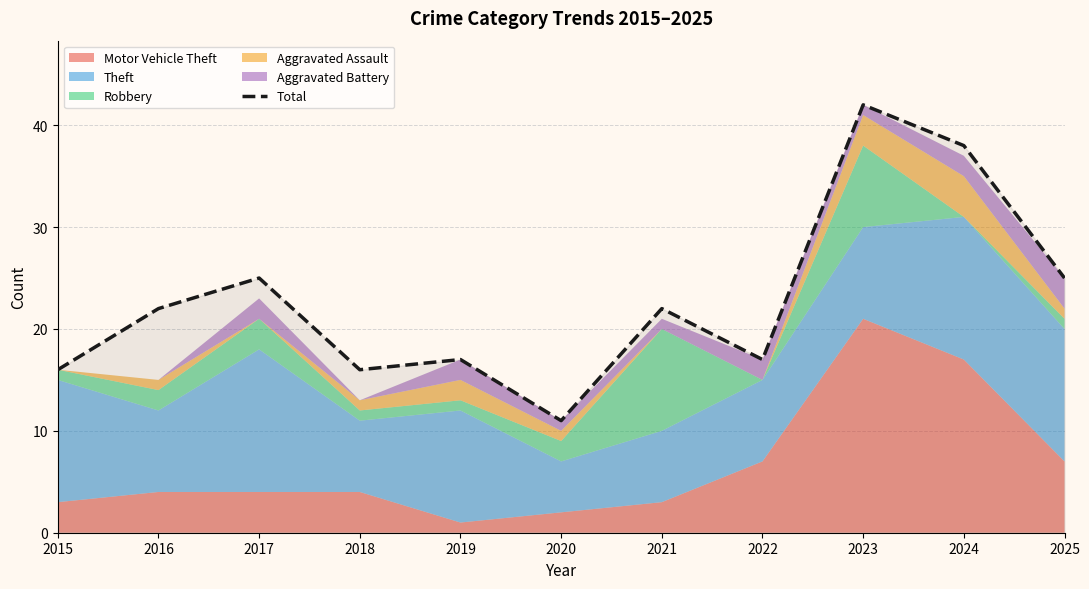

The value at 2017 is 25. True or false?

True